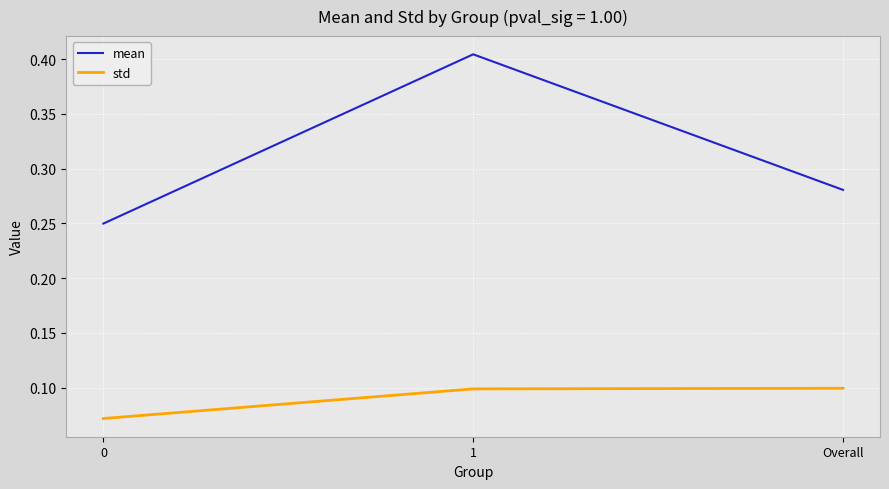

At Overall, list the series in order from largest to smallest.

mean, std